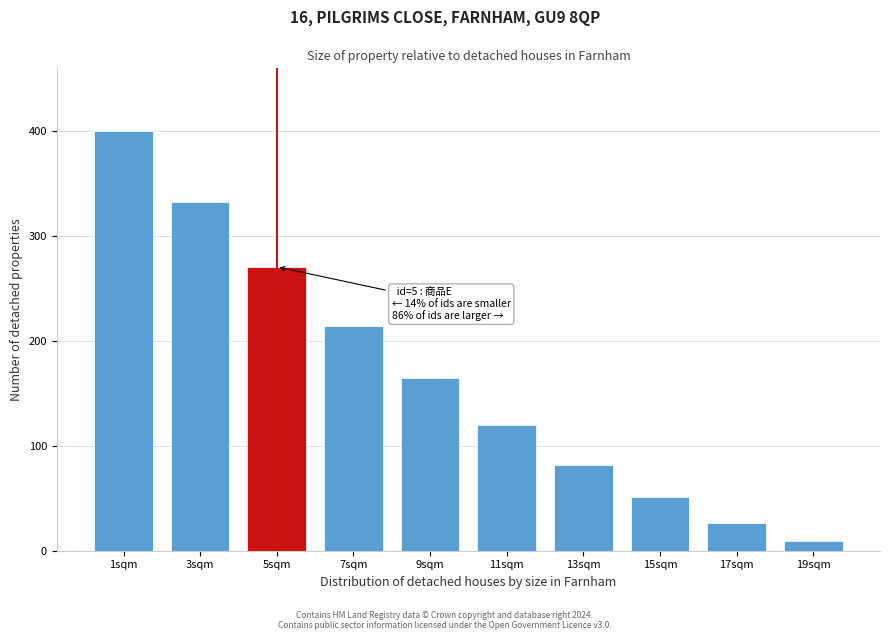

Reading left to right, what are all the values shown in this chart?

1sqm=400.0	3sqm=332.5	5sqm=270.7	7sqm=214.6	9sqm=164.3	11sqm=120.1	13sqm=82.2	15sqm=50.8	17sqm=26.3	19sqm=9.3